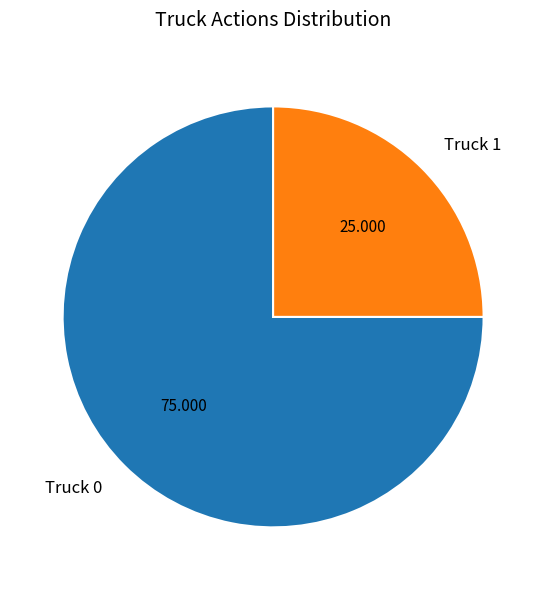

How many slices are in this pie chart?

2